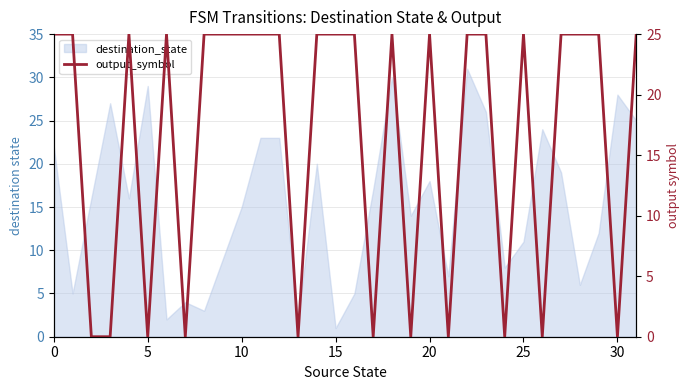

What is the sum of all values?

525